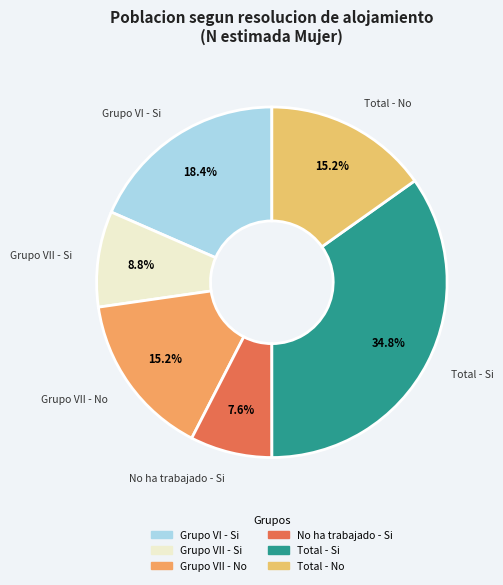

Count the number of slices in the pie.

6